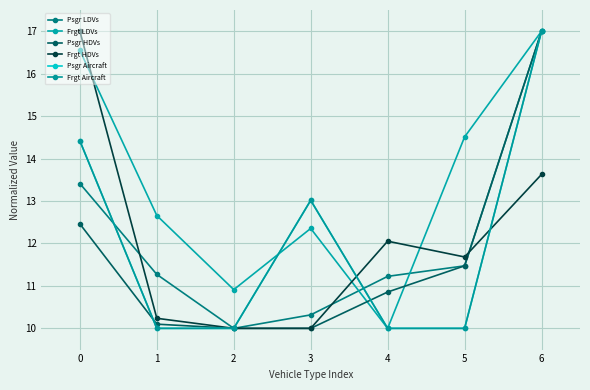

True or false: Psgr Aircraft has more than 0 interior local peaks.

True